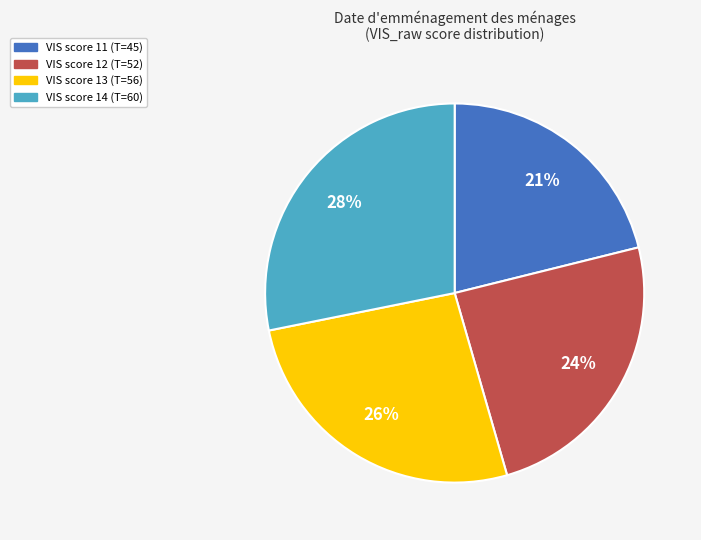

Is there a majority slice in this chart?

No